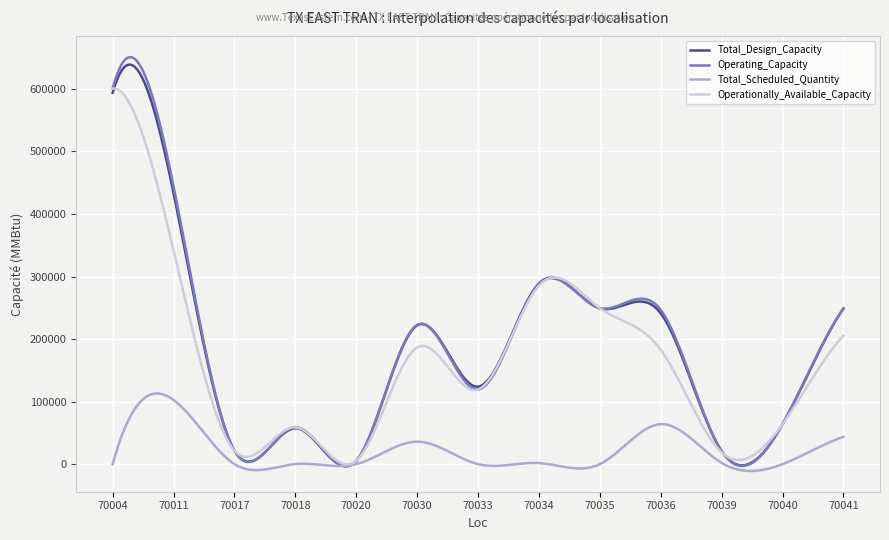

What are all the series names shown in the legend?

Total_Design_Capacity, Operating_Capacity, Total_Scheduled_Quantity, Operationally_Available_Capacity